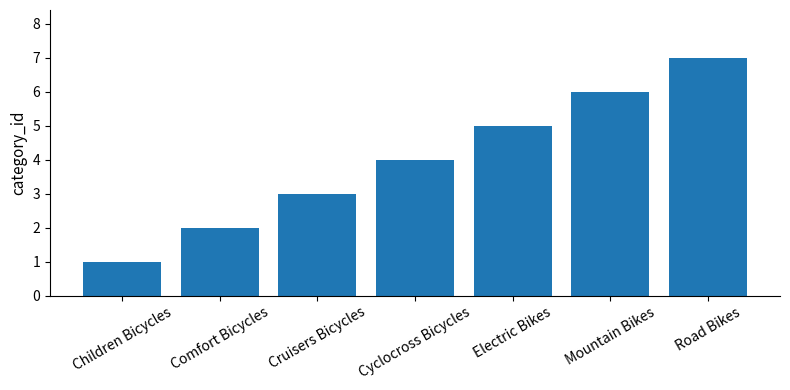

List the labels in order of value, largest first.

Road Bikes, Mountain Bikes, Electric Bikes, Cyclocross Bicycles, Cruisers Bicycles, Comfort Bicycles, Children Bicycles